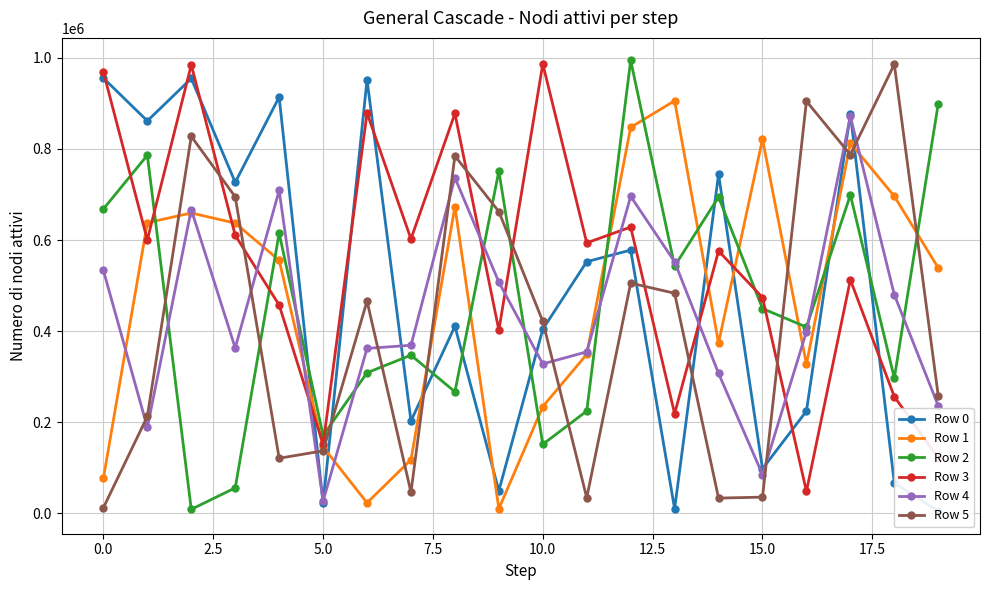

What is the minimum value shown in the chart?

4858